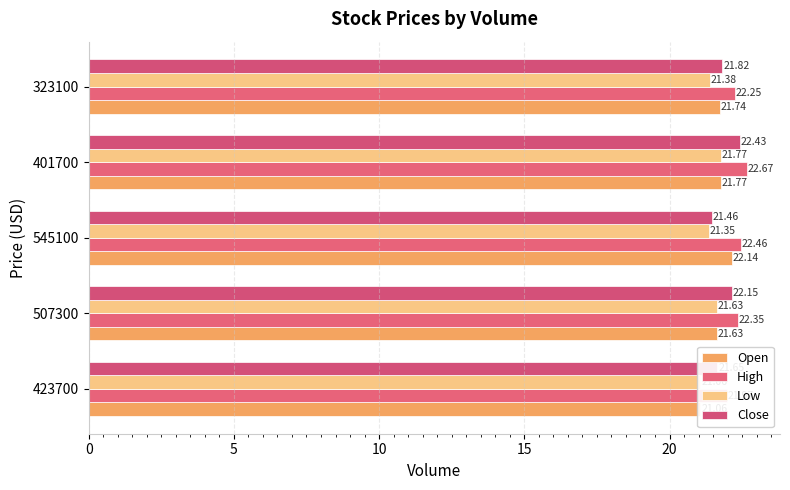

Which series has the largest range (max minus min)?

Open